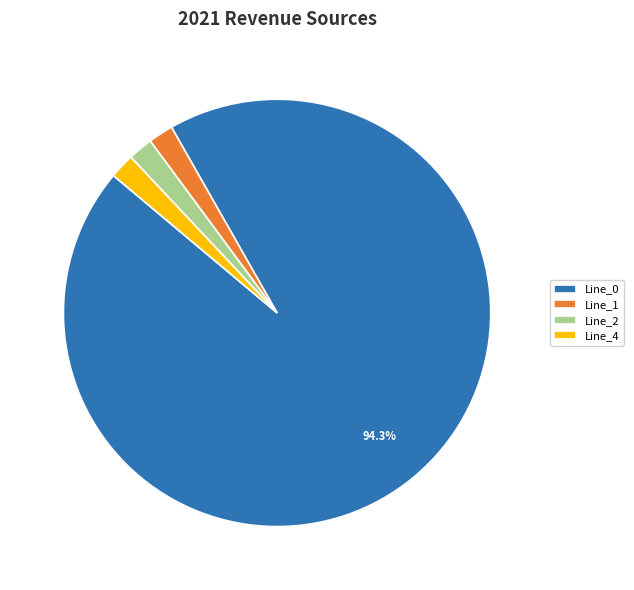

How many slices are in this pie chart?

4